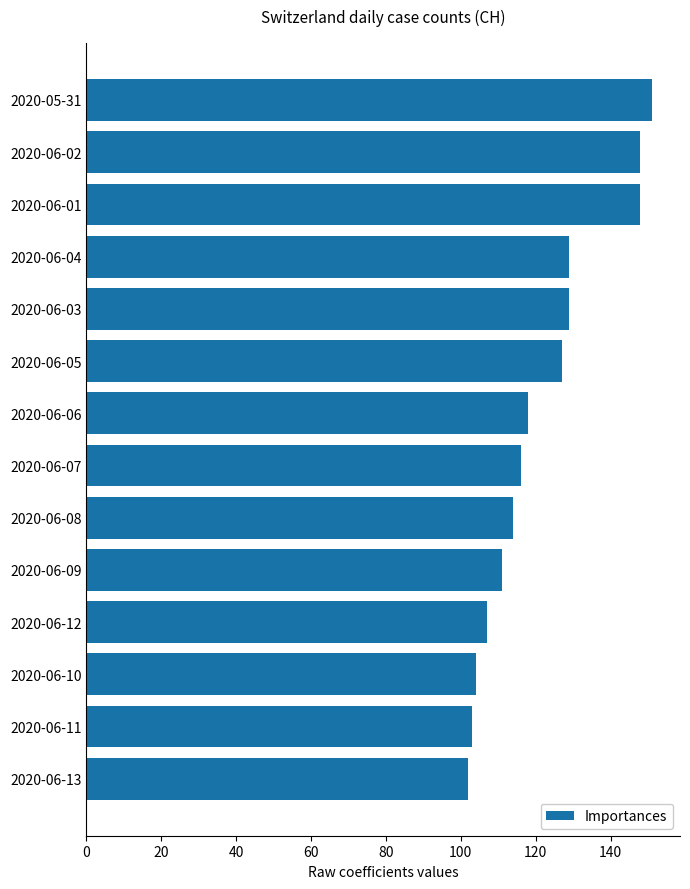

What is the label of the 1st bar from the top?

2020-05-31